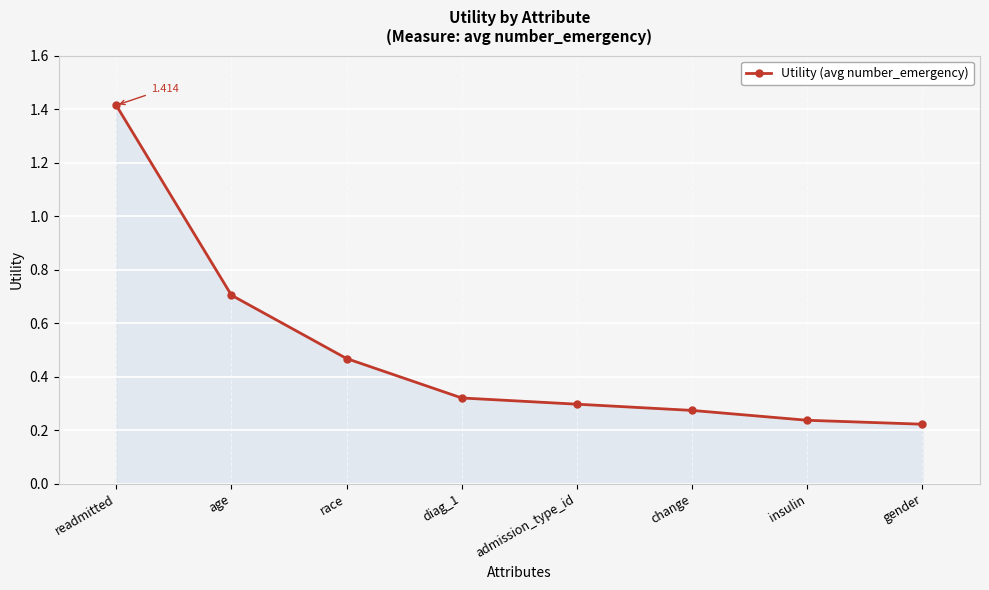

What is the sum of all values?

3.9